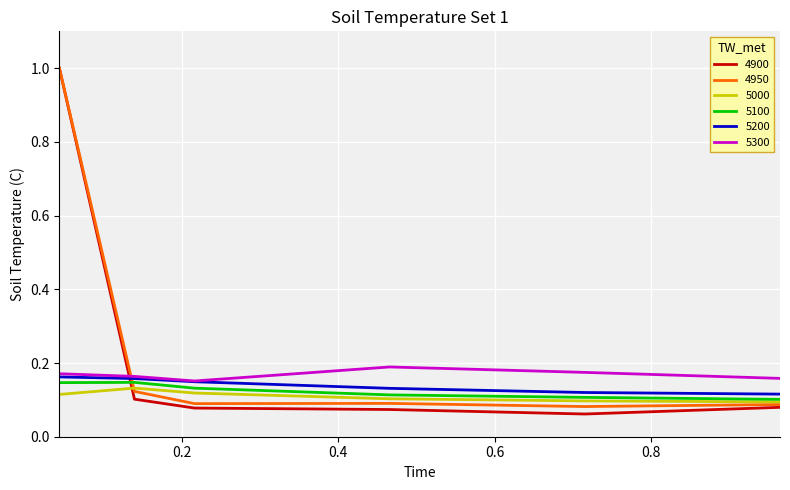

What is the greatest value displayed?

1.0